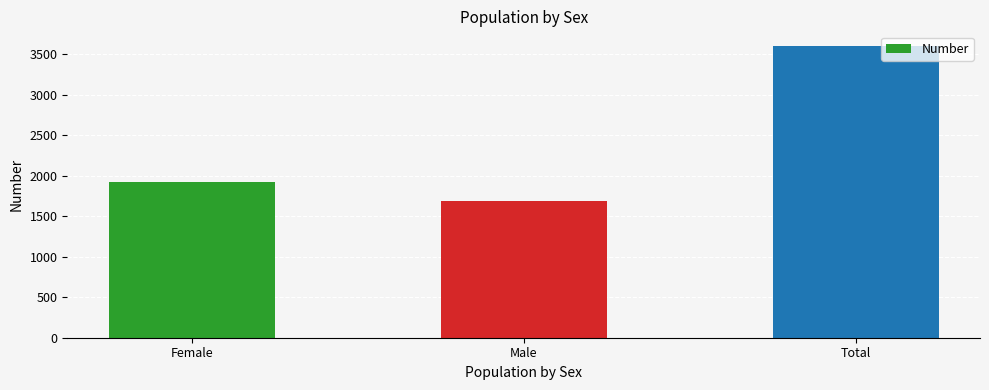

Reading right to left, what are all the values shown in this chart?

3605	1686	1919